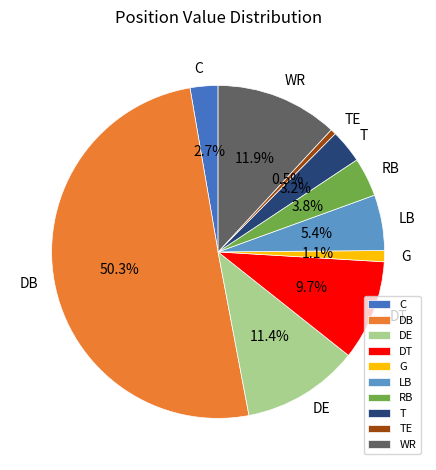

What percentage is the C slice, to the nearest percent?

3%